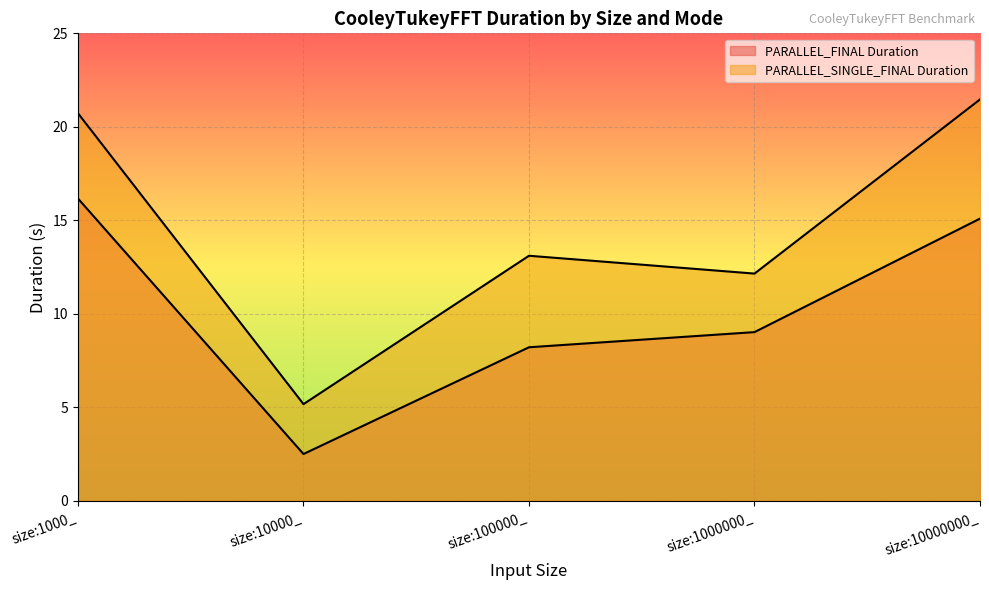

Between size:10000000_ and size:1000_, which is larger?

size:1000_